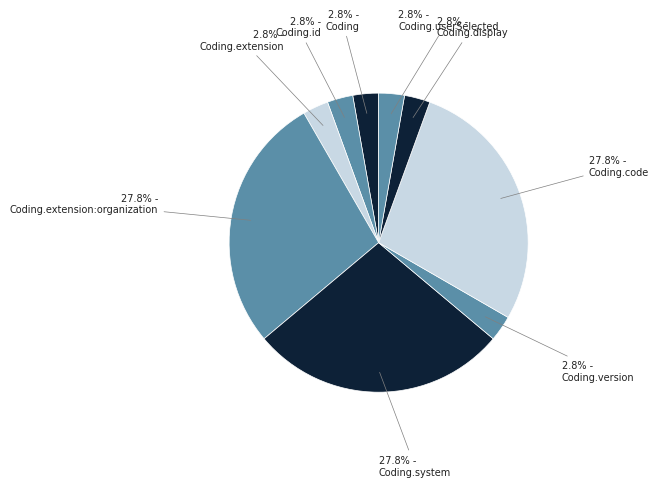

To the nearest percent, what portion does Coding.extension:organization represent?

28%